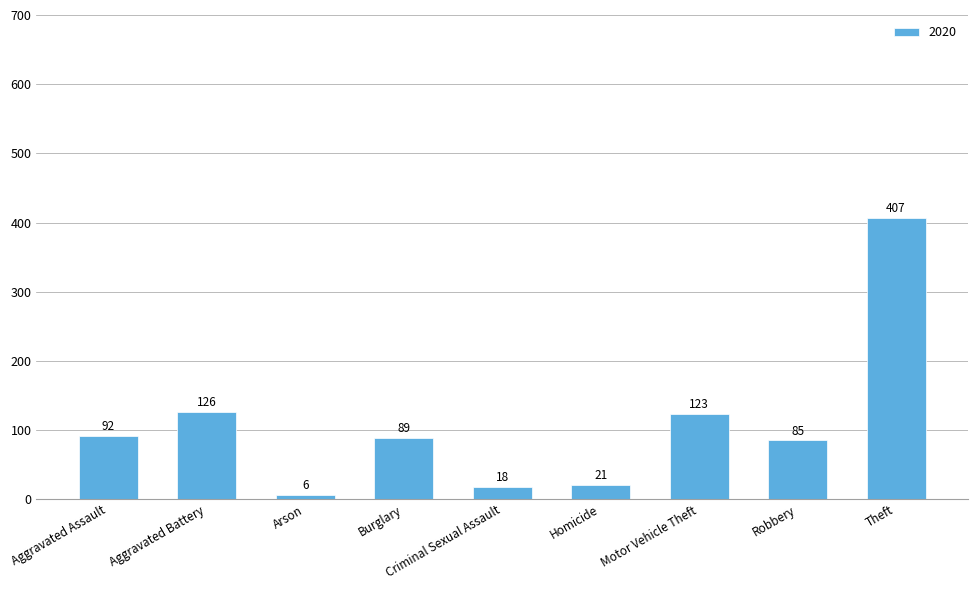

What is the approximate value at Arson?

6